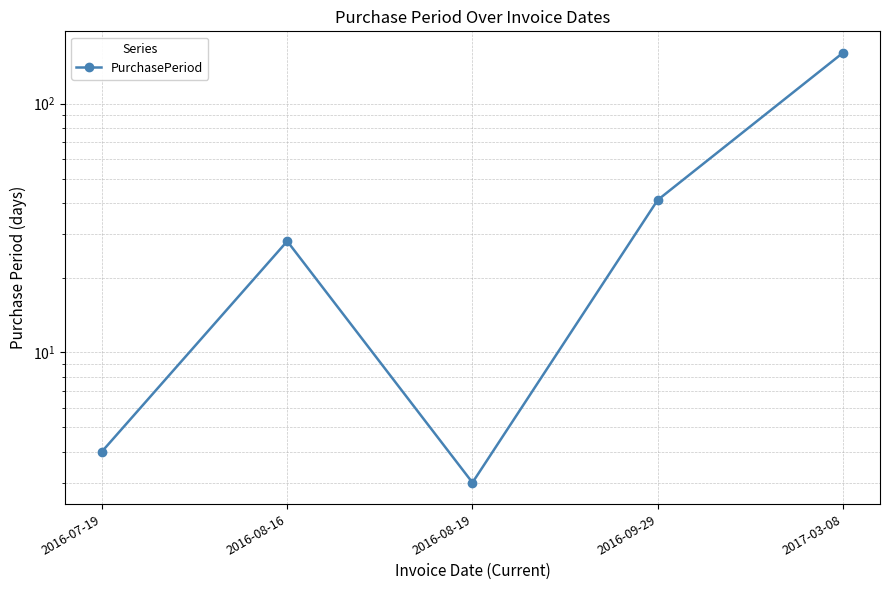

Reading left to right, what are all the values shown in this chart?

4	28	3	41	160